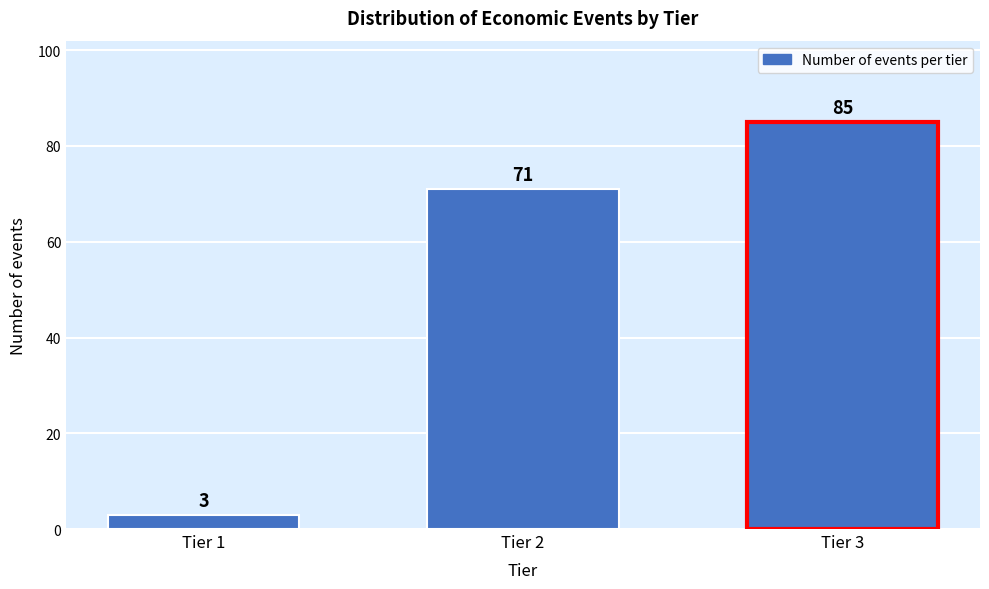

Reading left to right, transcribe all the data shown in this chart.

3	71	85